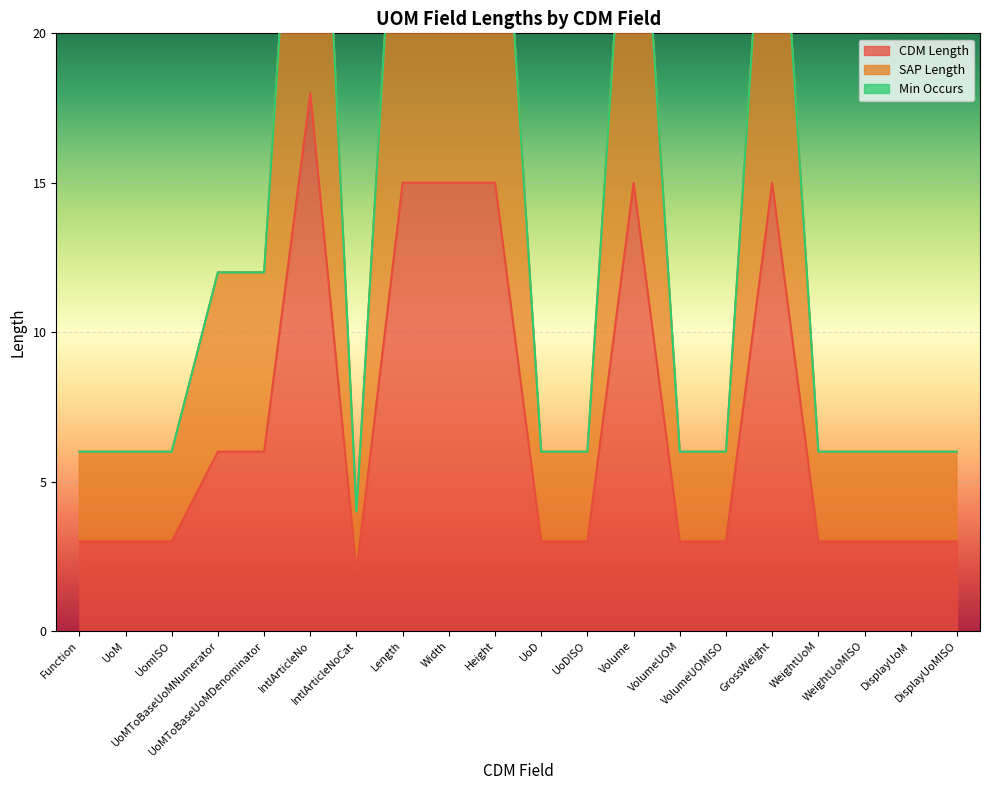

How many values in the CDM Length series are below 3?

1